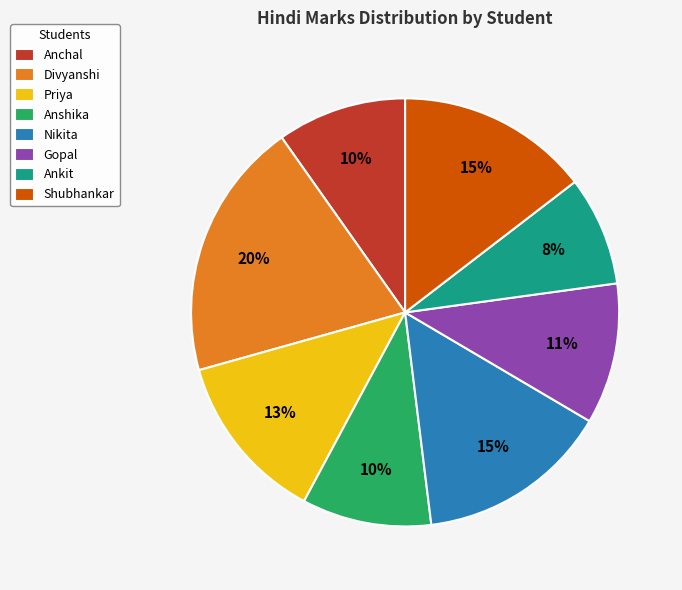

Does any single category account for the majority?

No